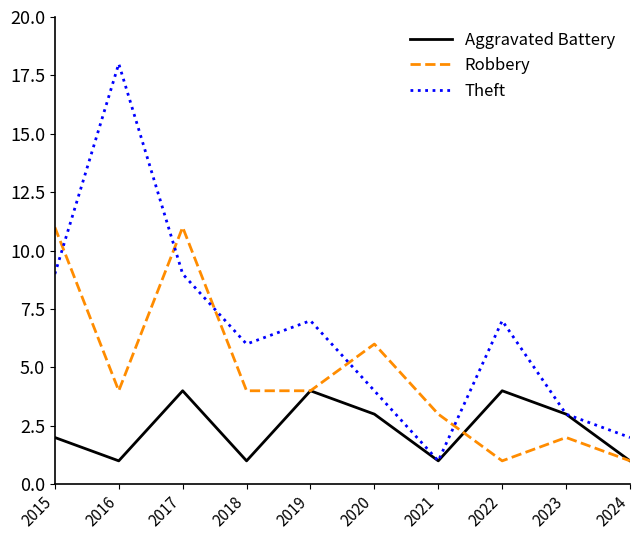

Which series has the widest spread of values?

Theft